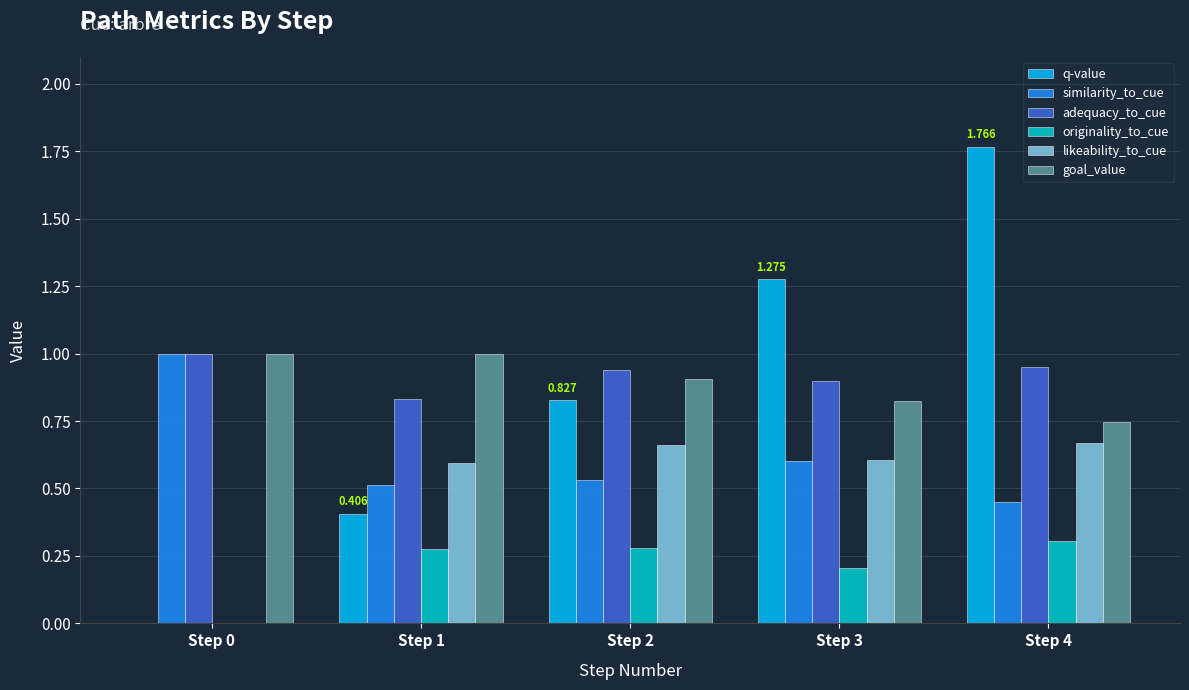

Is the value of likeability_to_cue at Step 3 greater than the value of goal_value at Step 4?

No